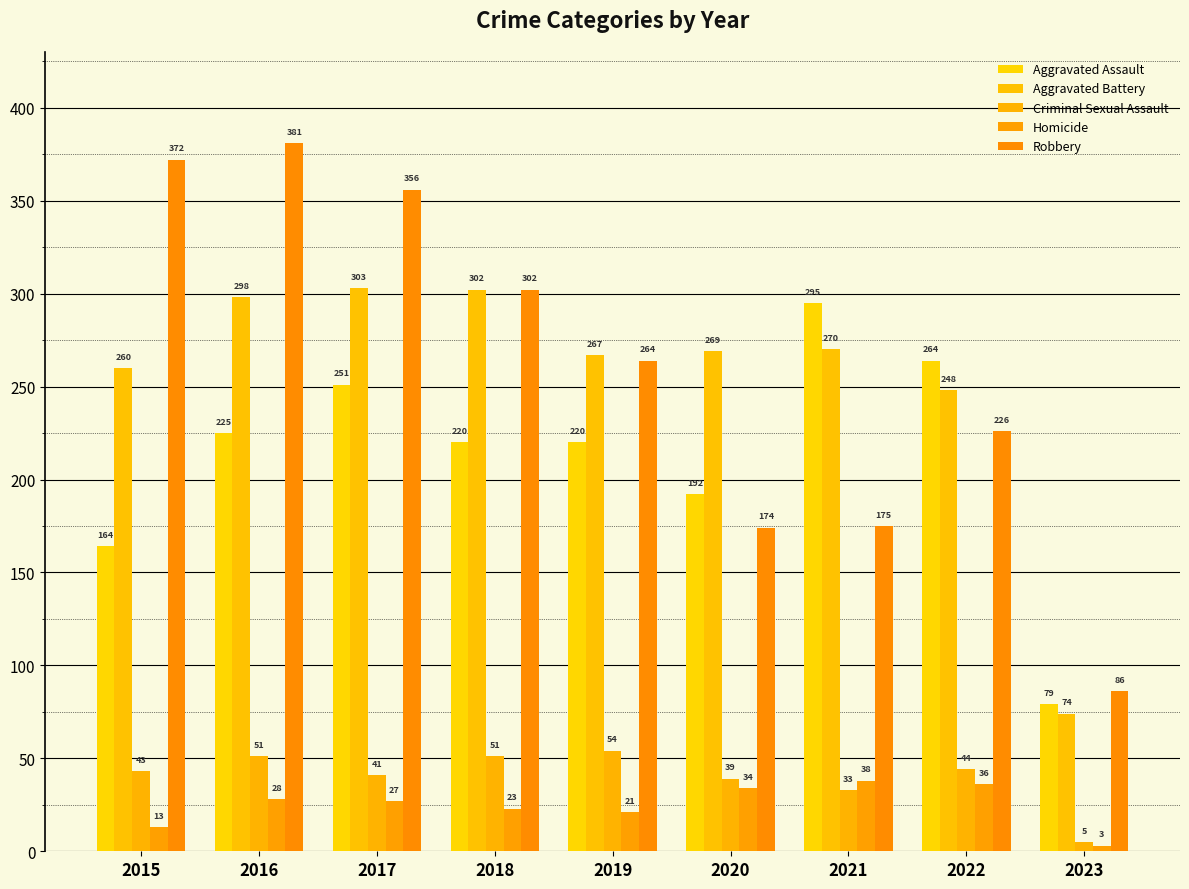

What is the difference between the second highest and minimum values in the Aggravated Assault series?

185